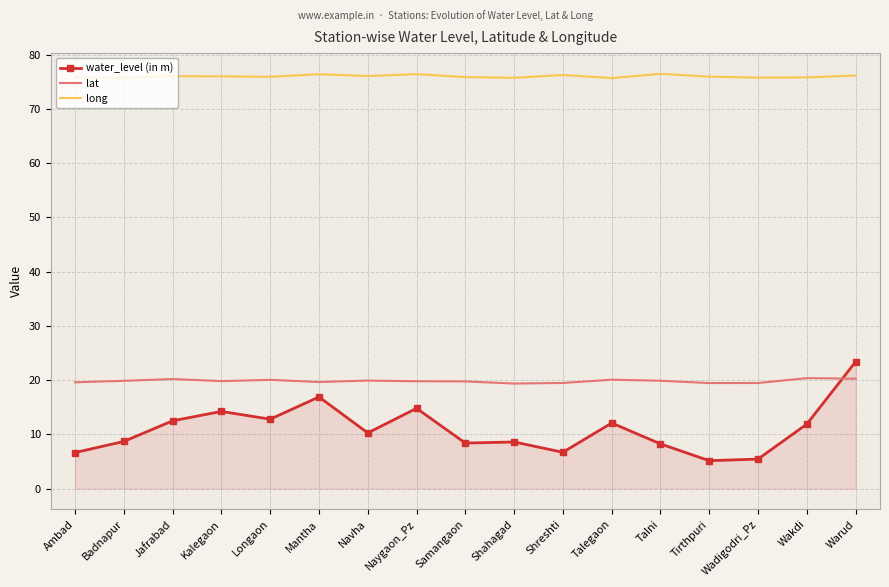

Which series changed the most between Jafrabad and Samangaon?

water_level (in m)